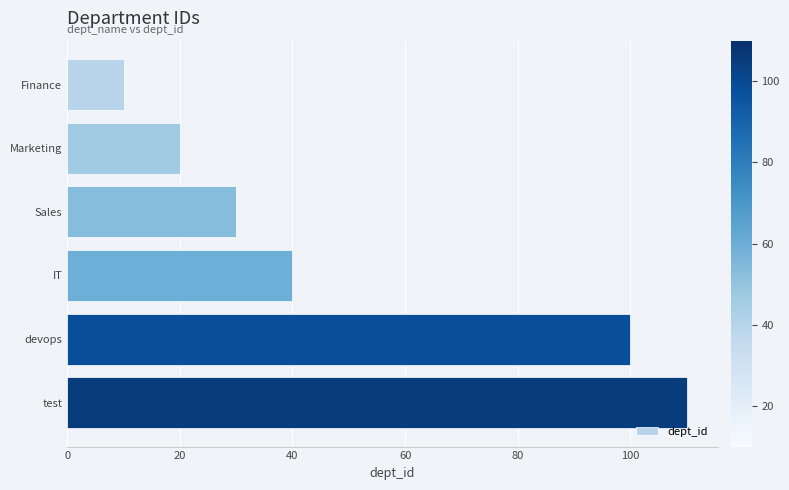

Does the chart contain stacked bars?

No